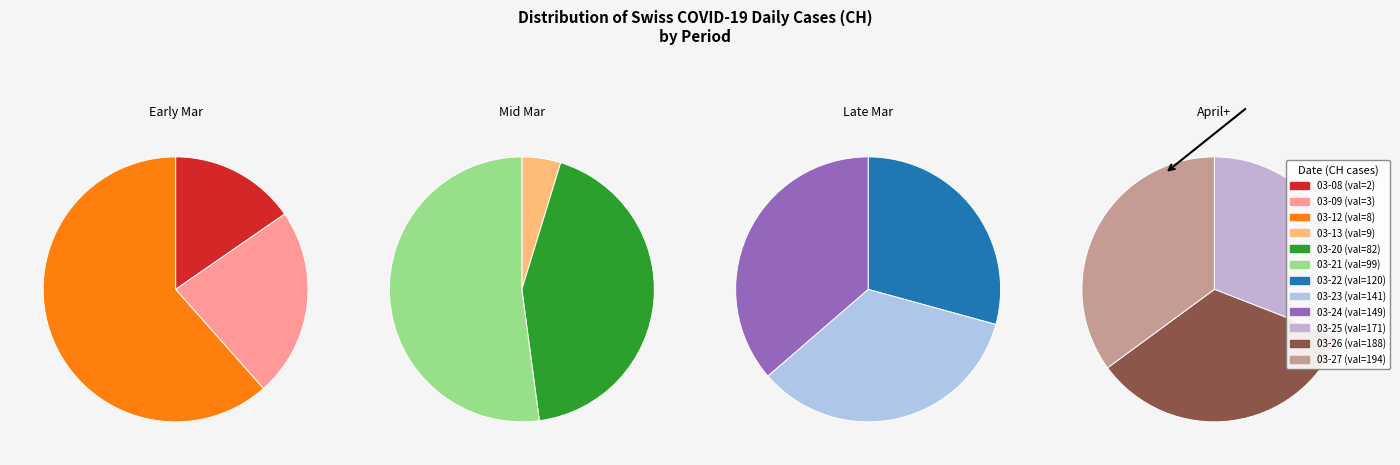

Does 2020-03-25 represent more than half of the total?

No